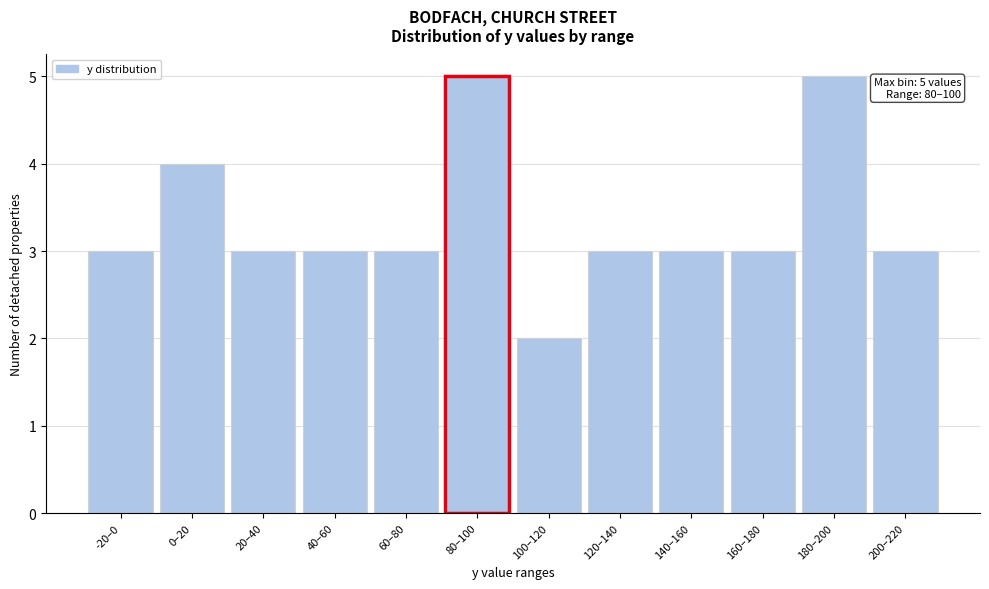

Reading right to left, extract all data points from this chart.

3	5	3	3	3	2	5	3	3	3	4	3